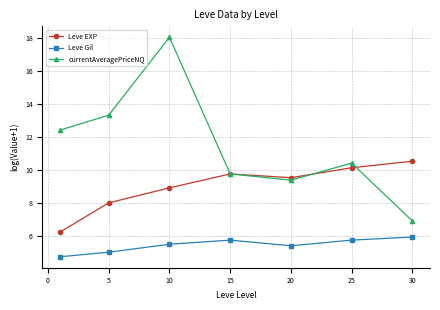

Which series has the largest range (max minus min)?

currentAveragePriceNQ